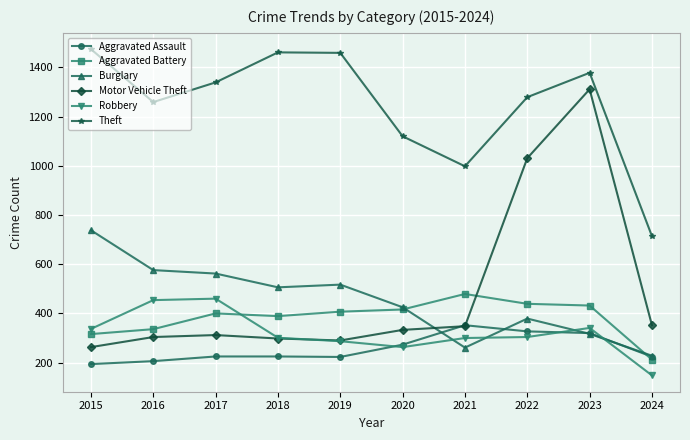

What is the value of the Robbery point at the 9th from the left?

341